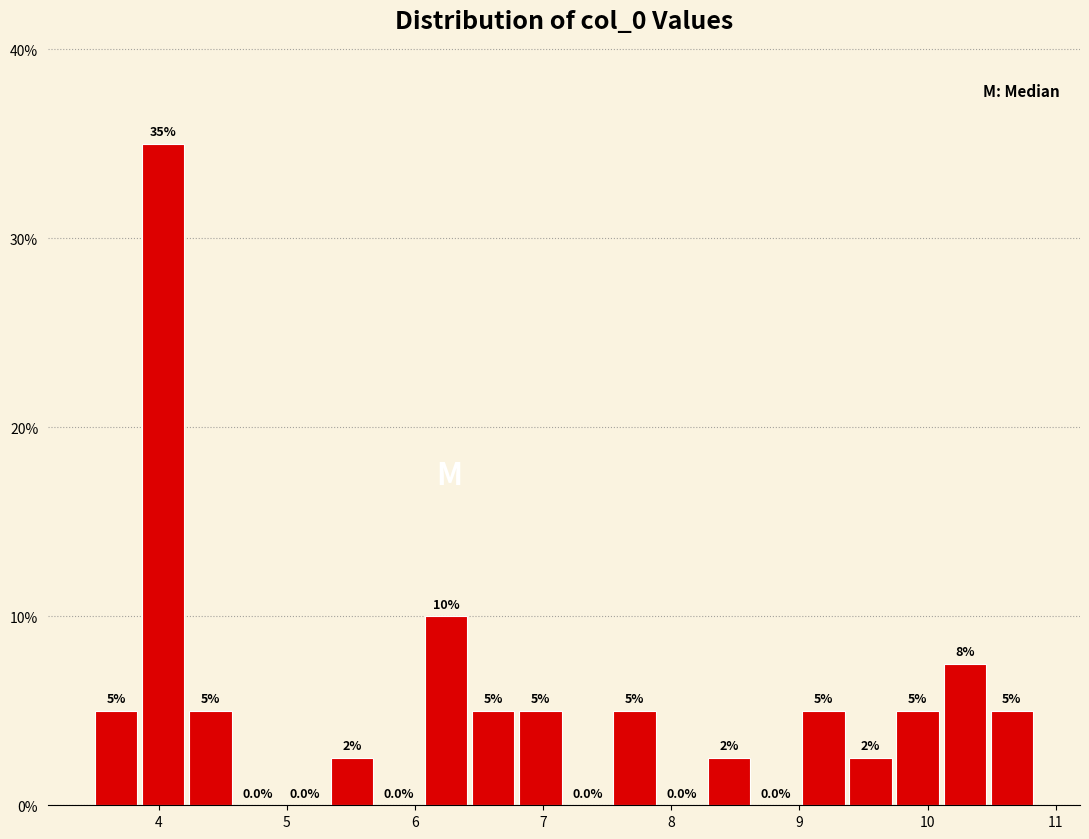

Read against the x-axis, roughly where is the centre of the tallest bar?

4.0